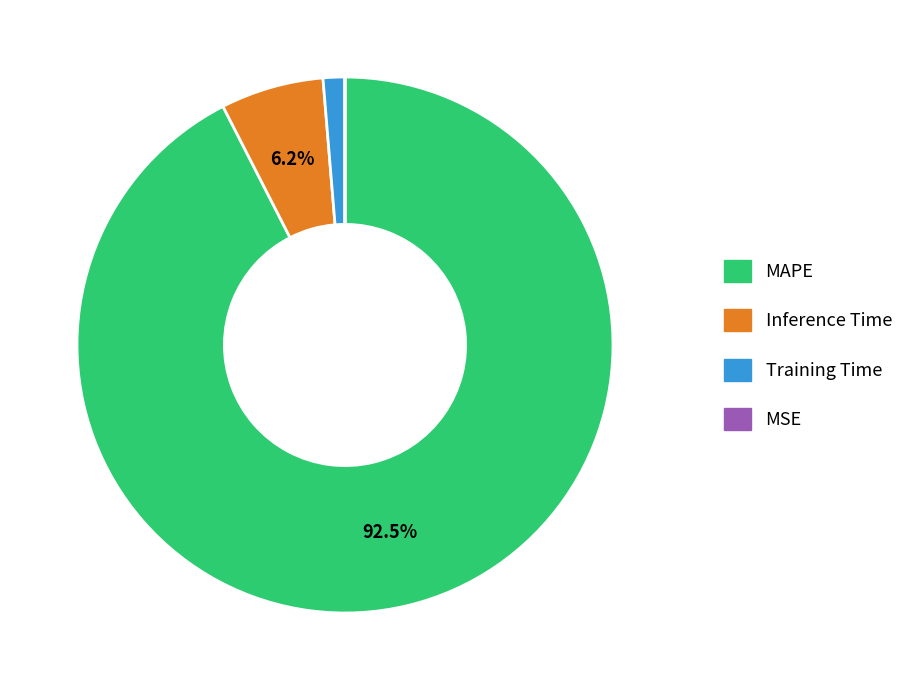

True or false: Inference Time accounts for 6% of the total.

True